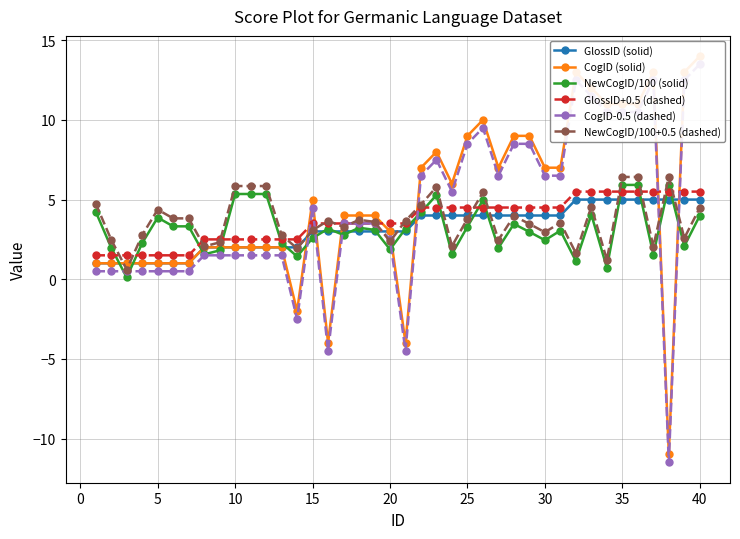

True or false: NewCogID/100 (solid) has more than 1 interior local peaks.

True